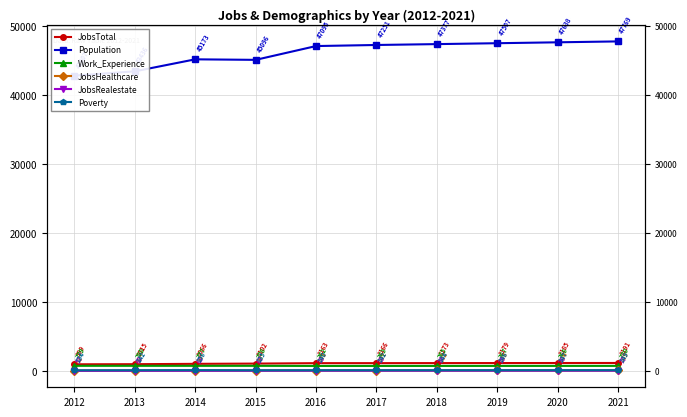

How many interior local peaks does the Poverty series have?

1